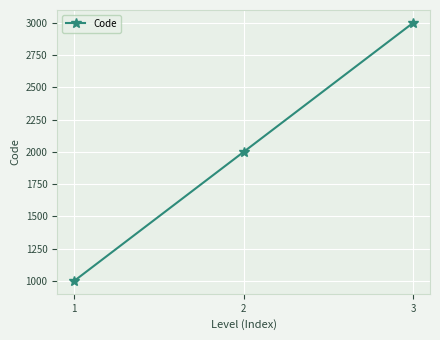

Reading left to right, transcribe all the data shown in this chart.

1=1000	2=2000	3=3000